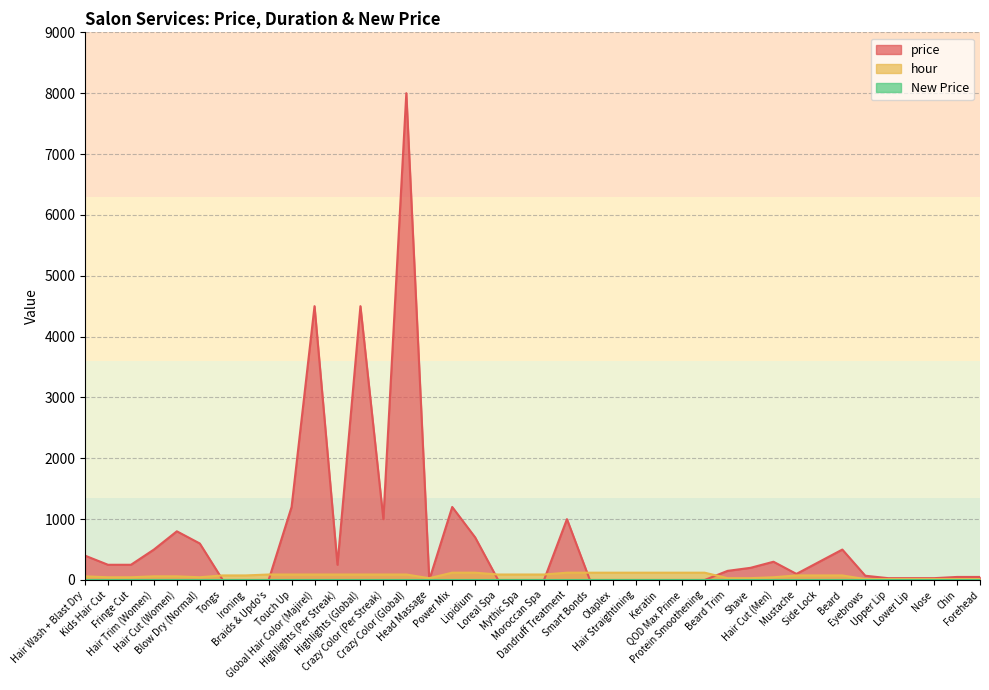

What is the sum of all price values?

26960